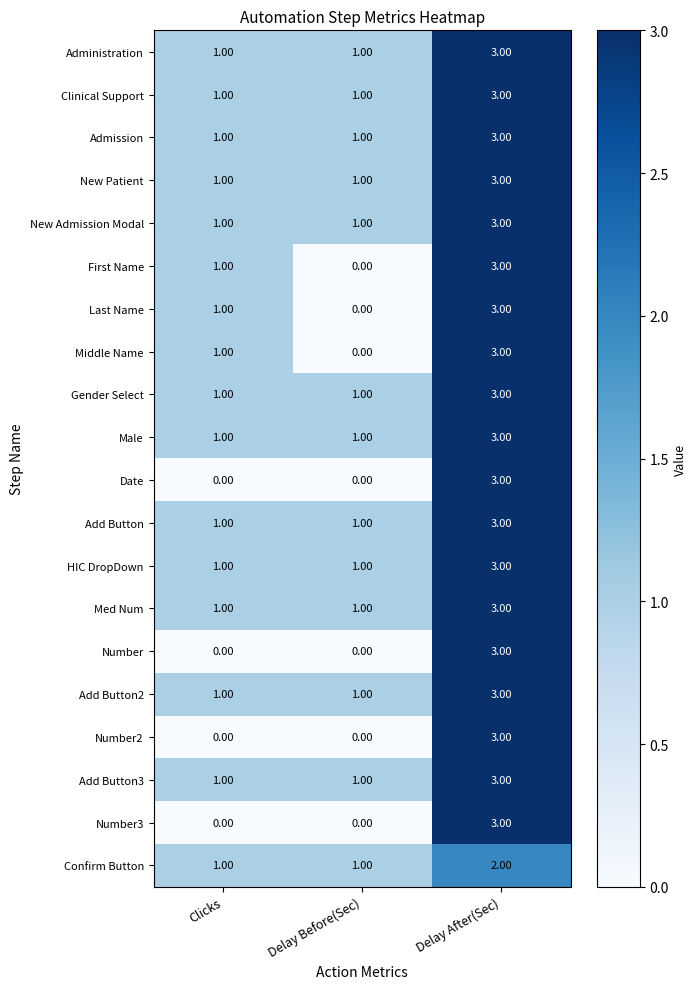

Which category has the highest value in the Last Name series?

Delay After(Sec)